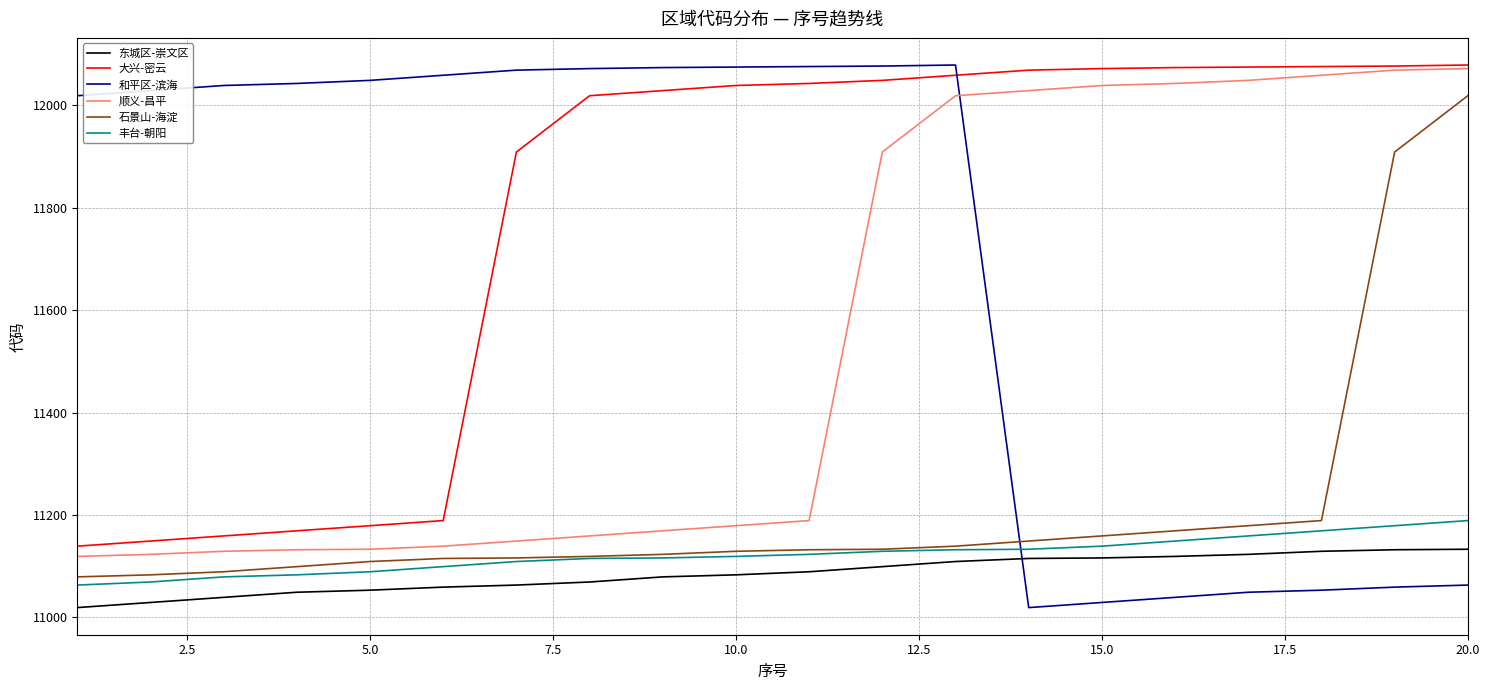

What is the minimum value for 石景山-海淀?

11079